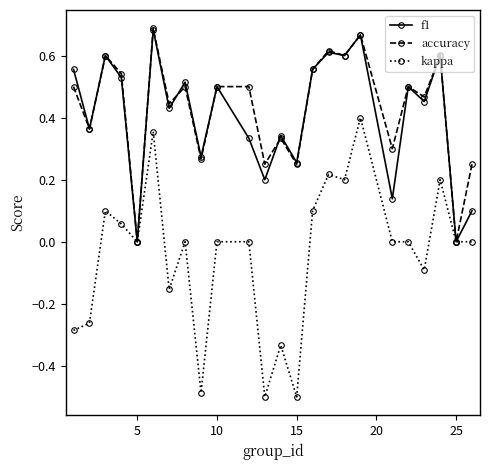

True or false: f1 has more than 0 points higher than both neighbors.

True